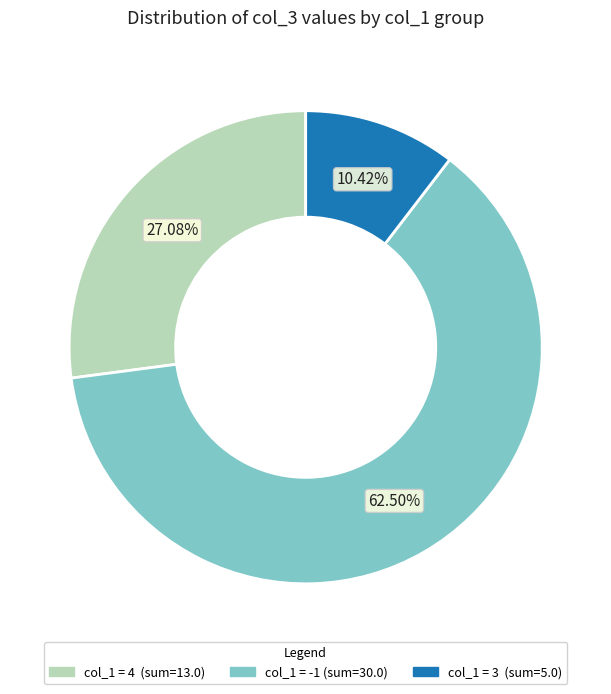

Does any single category account for the majority?

Yes